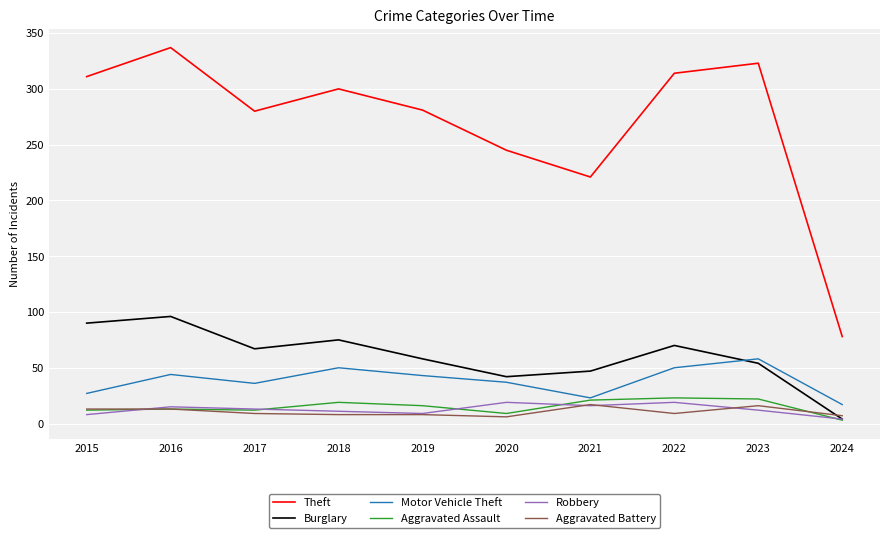

What is the maximum value shown in the chart?

337